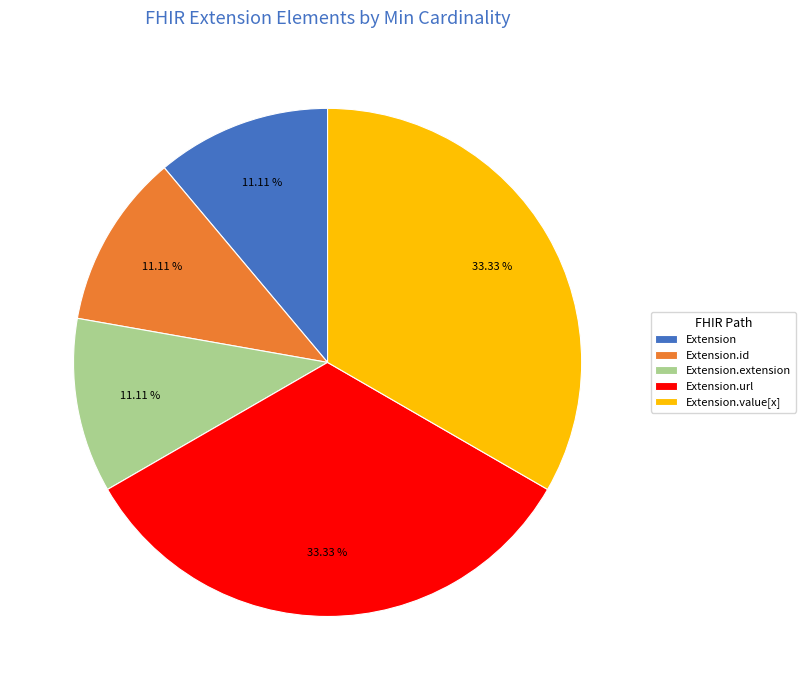

Does Extension.value[x] represent more than half of the total?

No